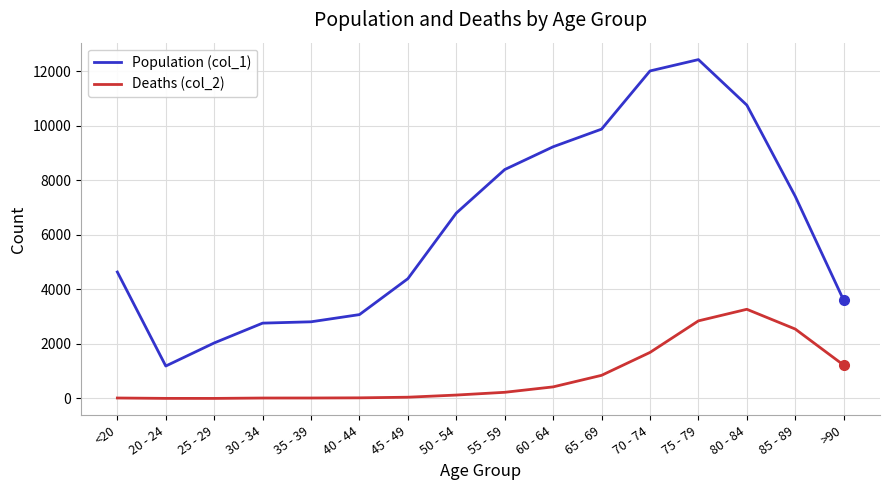

What is the maximum value shown in the chart?

12434